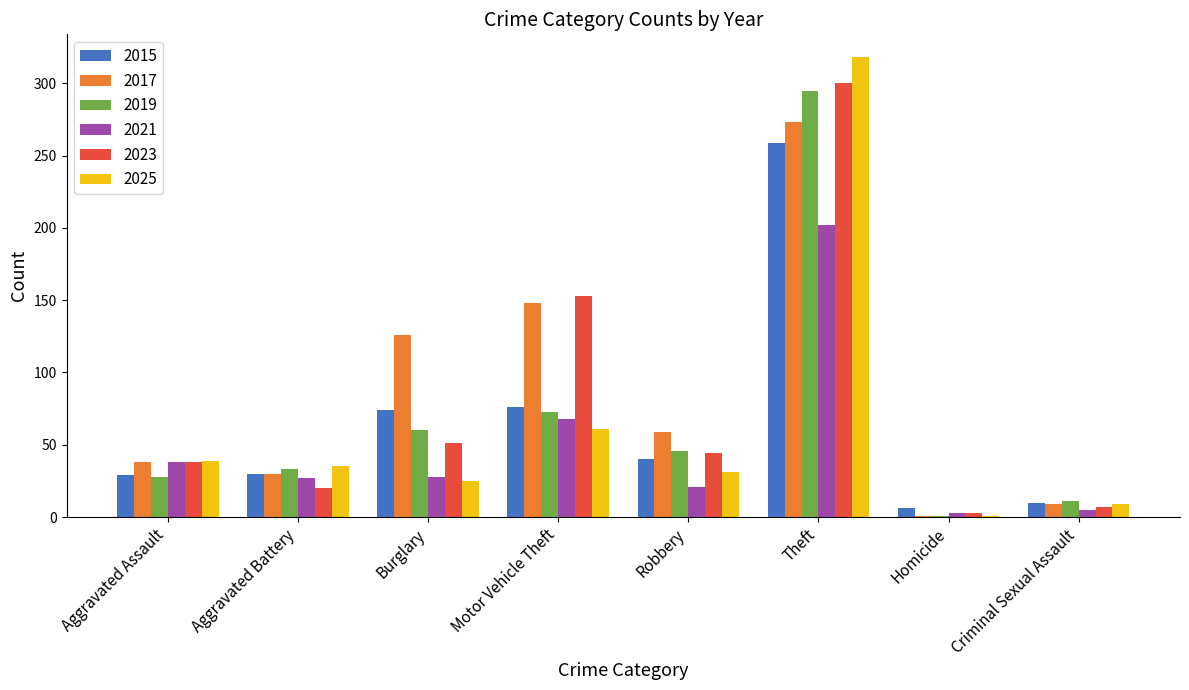

What is the sum of all 2023 values?

616